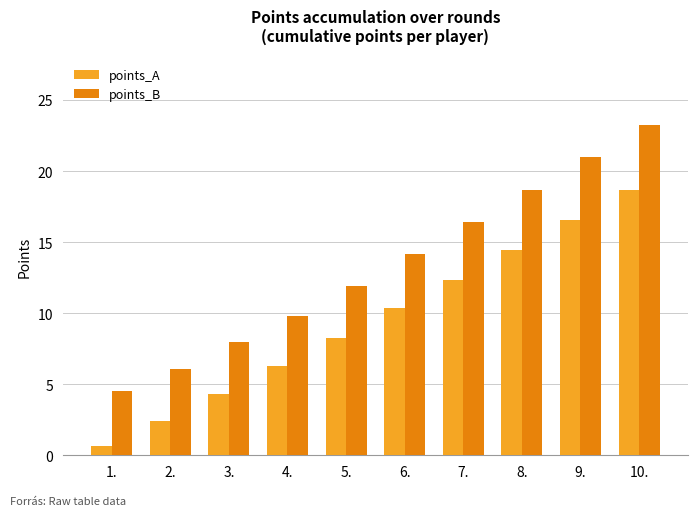

Is it true that points_B equals 16.3 at 5.?

False